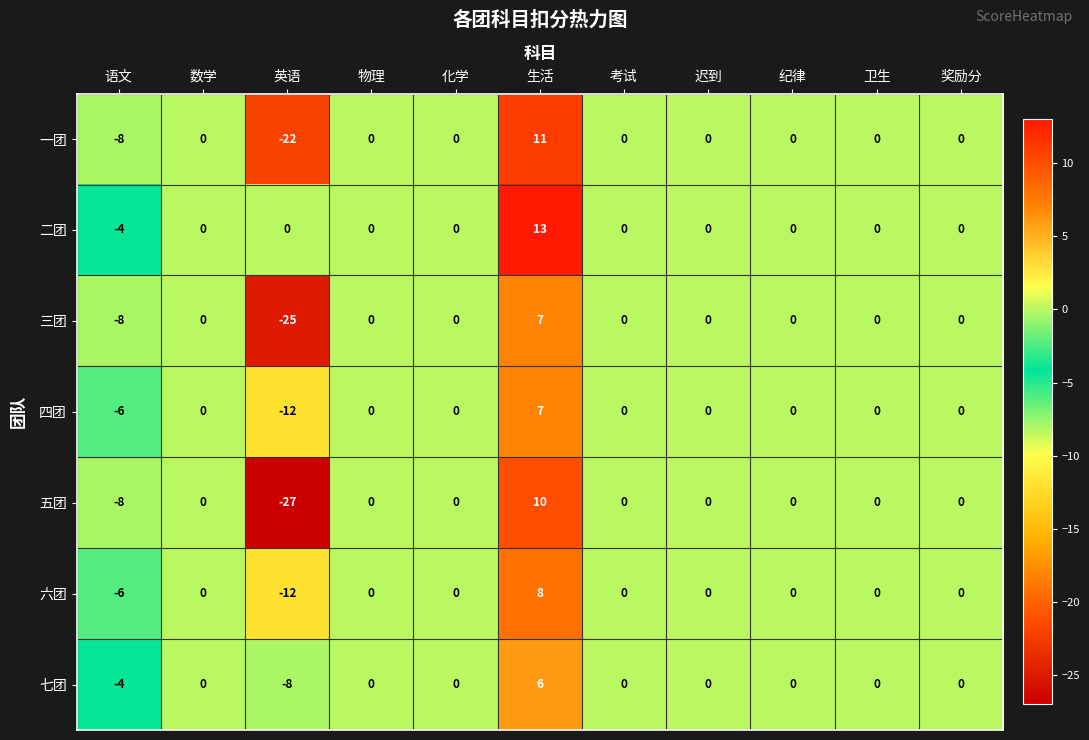

What is the greatest value displayed?

13